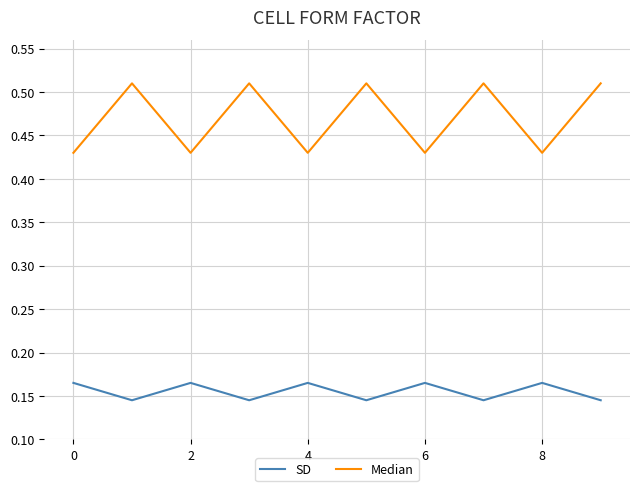

Which series has the largest total across all categories?

Median